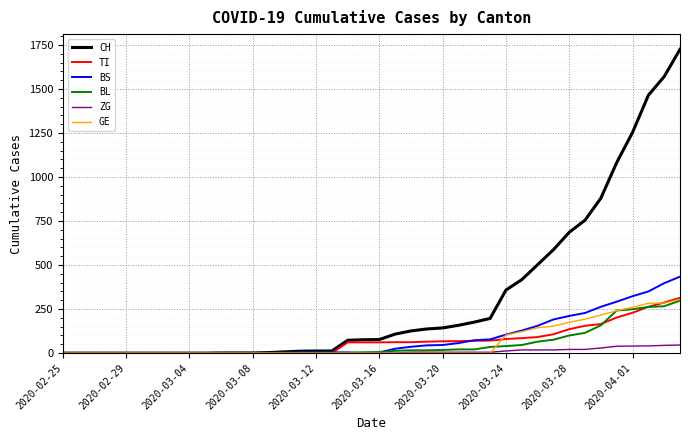

What is the sum of all CH values?

12598